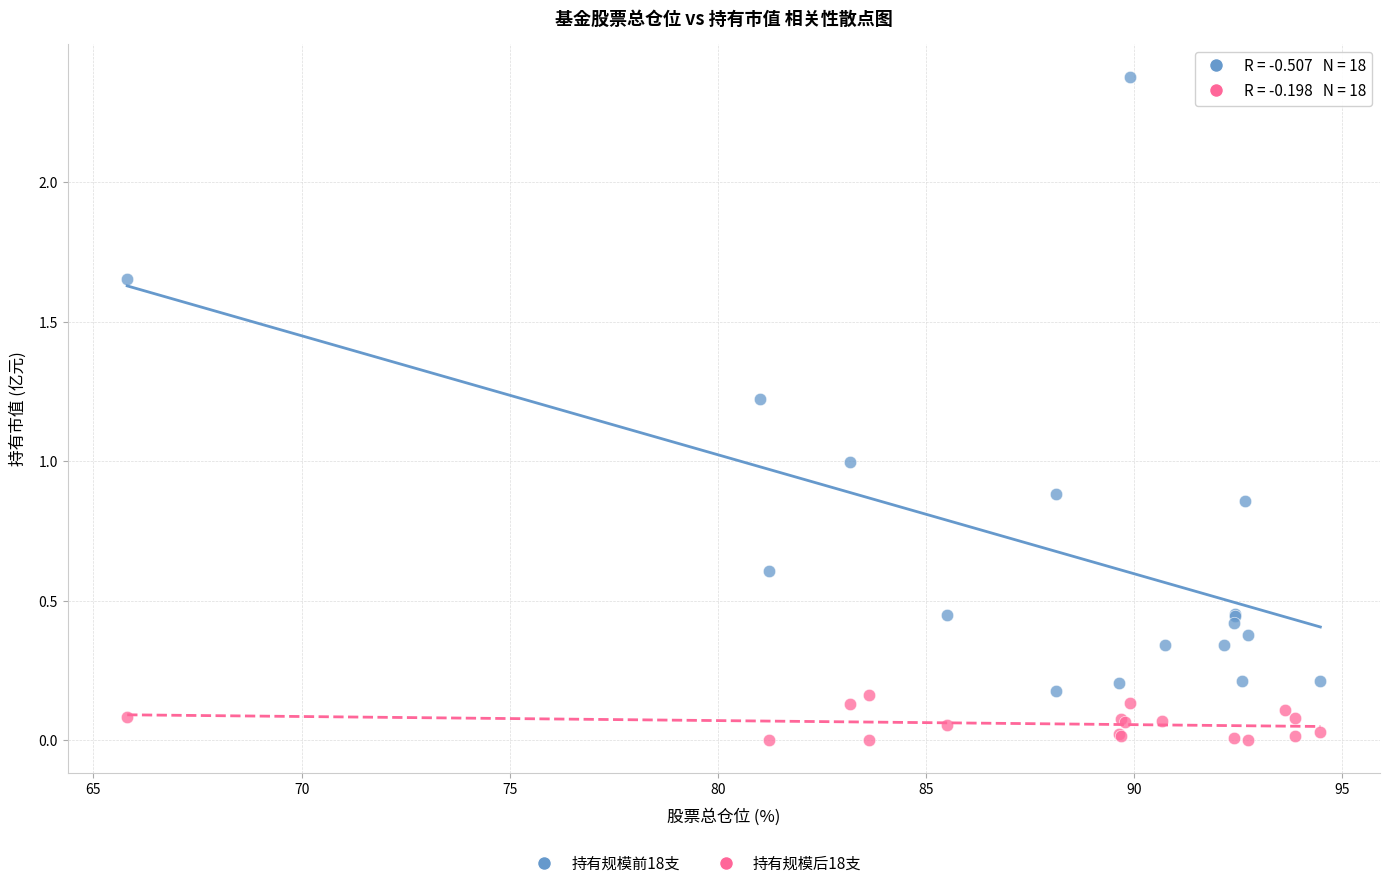

Which series reaches the minimum Y coordinate?

持有规模后18支